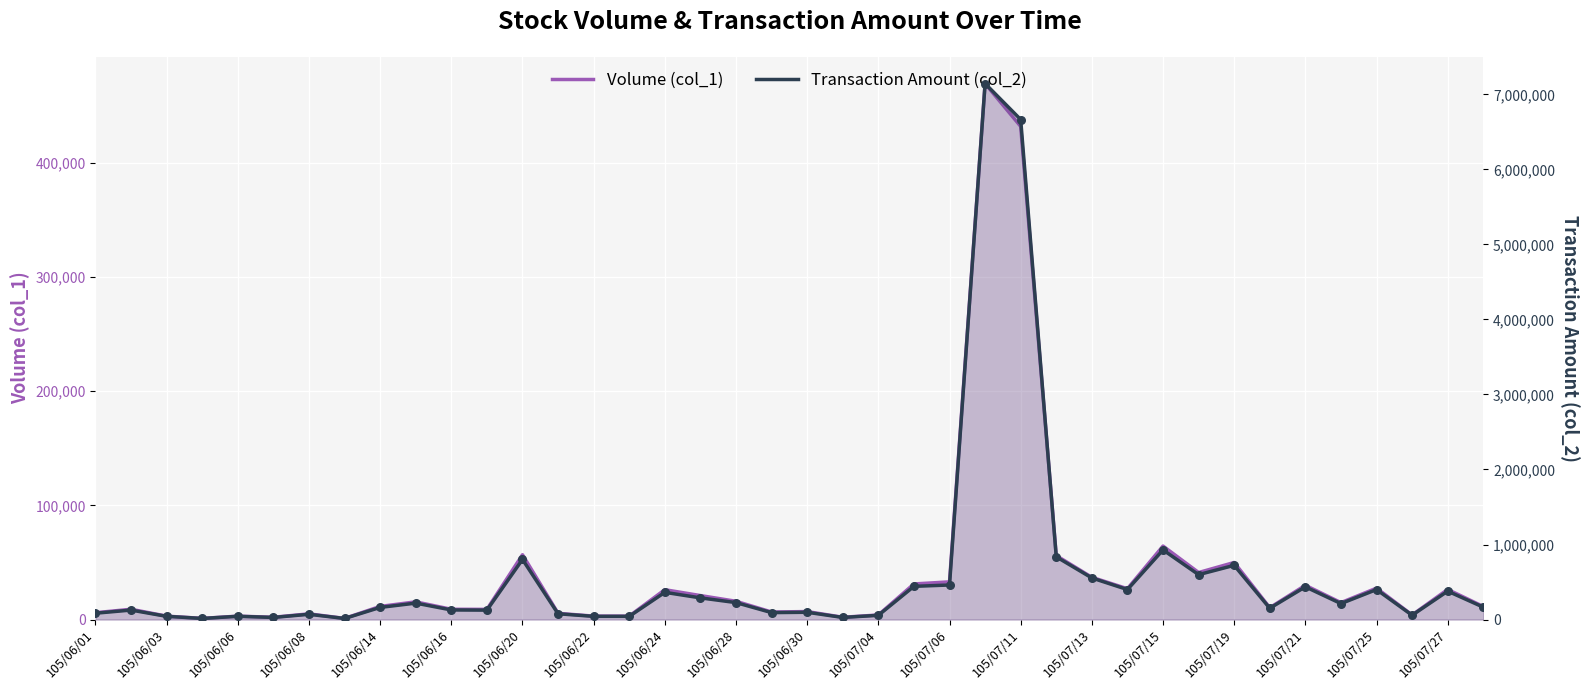

Which series contains the highest Y value?

Transaction Amount (col_2)